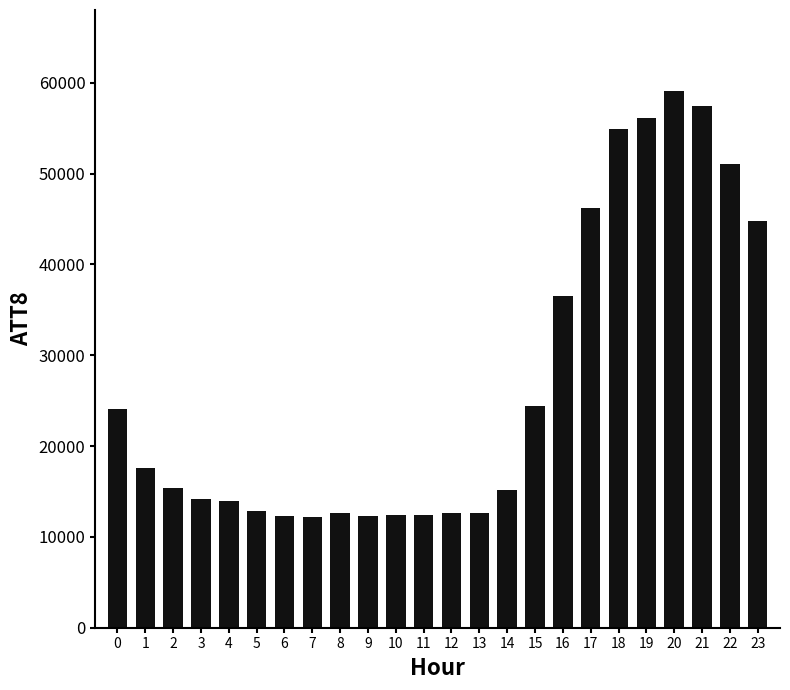

What is the difference between the maximum and minimum values?

46900